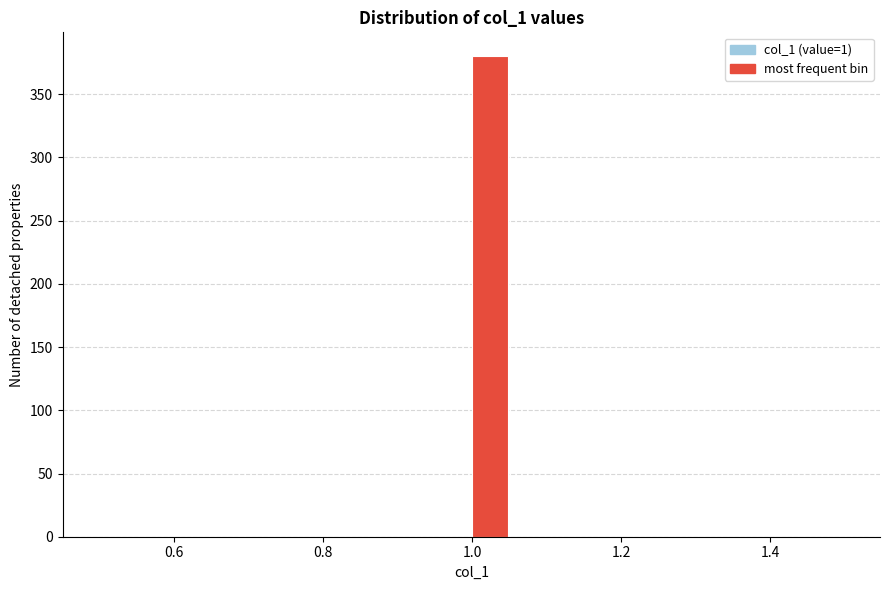

Read against the x-axis, roughly where is the centre of the tallest bar?

1.02